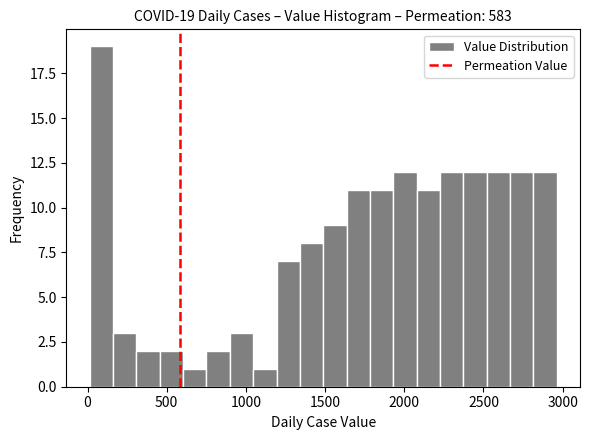

Read against the x-axis, roughly where is the centre of the tallest bar?

100